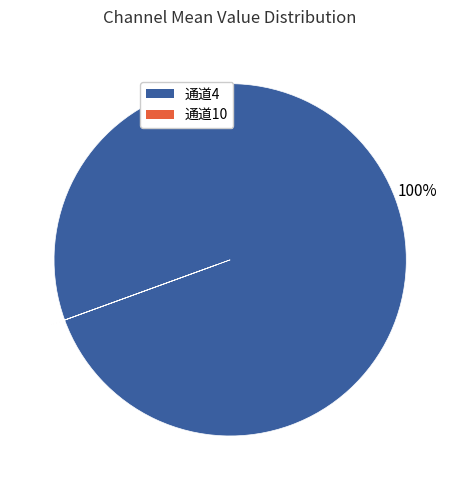

To the nearest percent, what percentage of the pie is 通道4?

100%